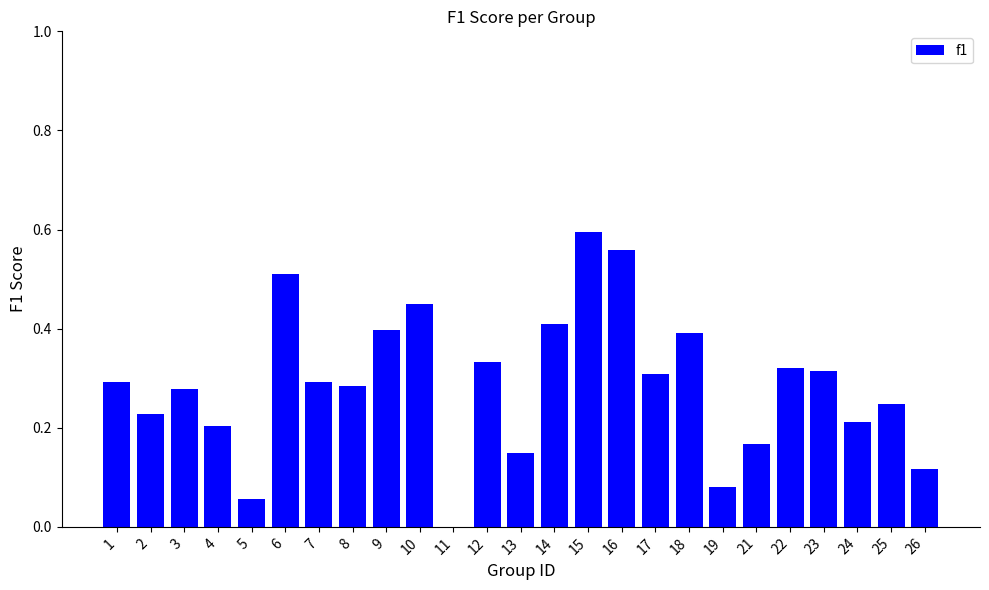

How many values are above zero?

24